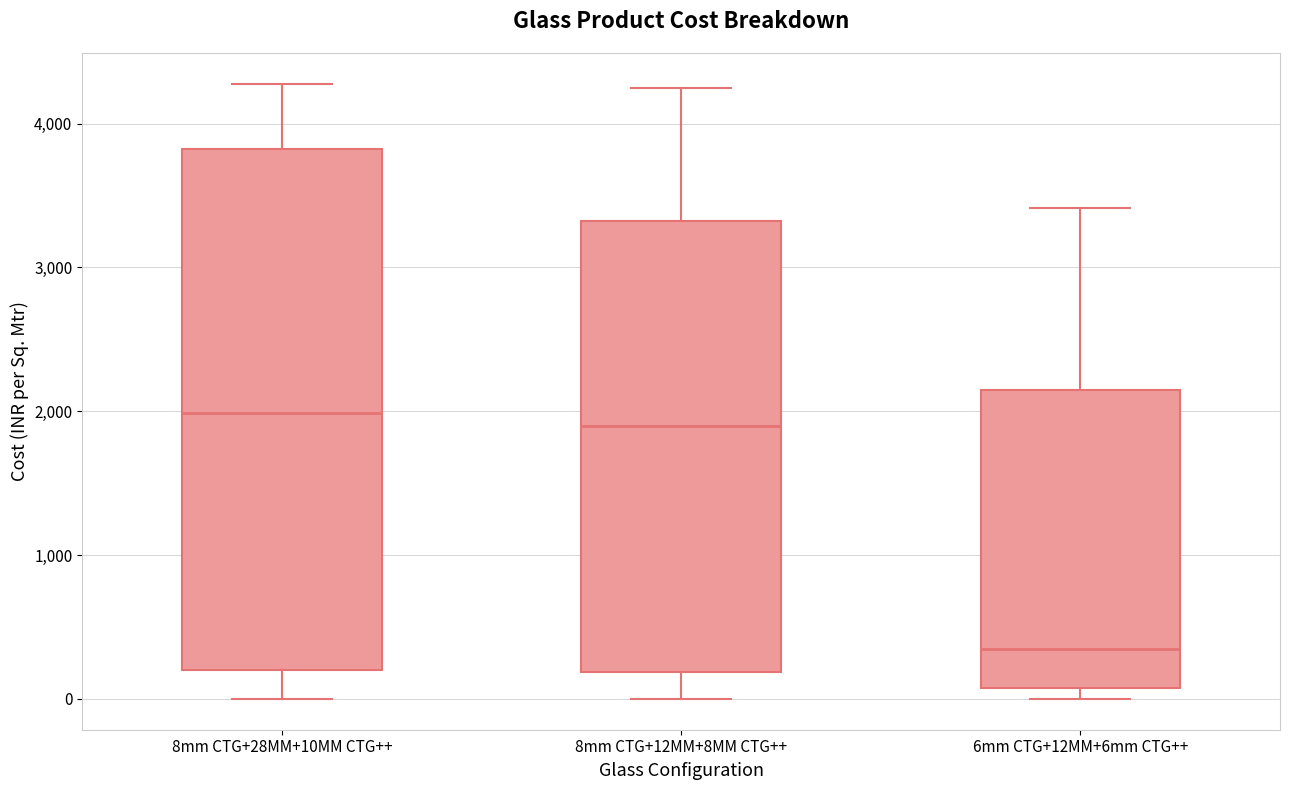

Reading left to right, read every box against the y-axis: the position of its median line, the range the box covers, and the ends of its whiskers. The values are not printed on the chart, so give them approximately, as read against the axis.

8mm CTG+28MM+10MM CTG++: median 2000, box 200 to 3800, whiskers 0 to 4300
8mm CTG+12MM+8MM CTG++: median 1900, box 200 to 3300, whiskers 0 to 4300
6mm CTG+12MM+6mm CTG++: median 300, box 100 to 2100, whiskers 0 to 3400